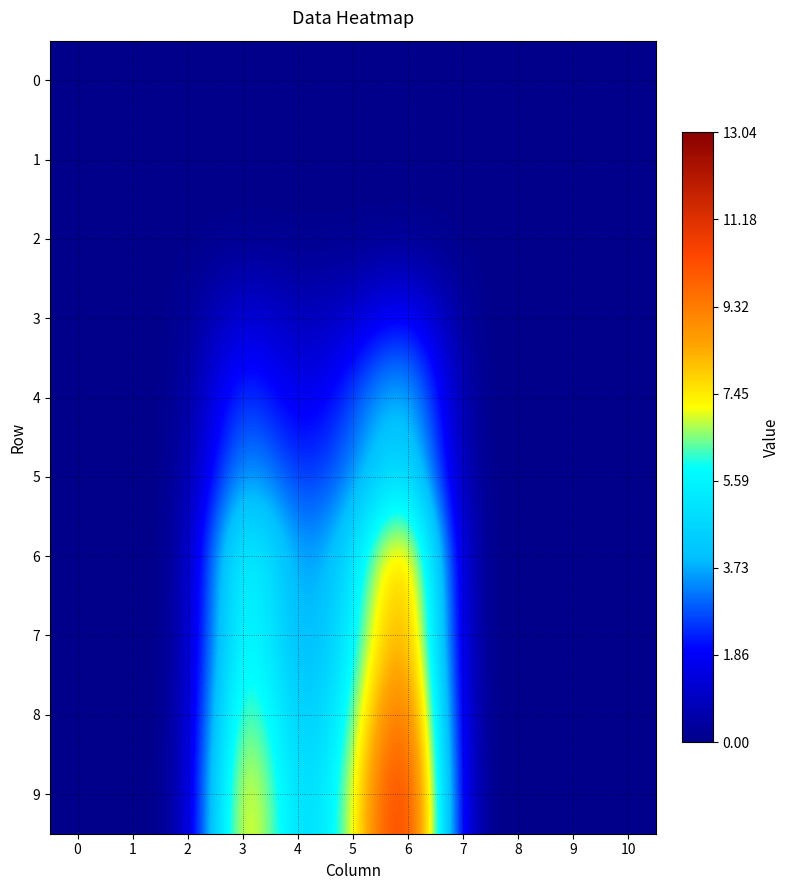

Reading left to right, extract all data points from this chart.

0: 0=0.0	1=0.0	2=0.0	3=0.0	4=0.0	5=0.0	6=0.0	7=0.0	8=0.0	9=0.0	10=0.0
1: 0=0.0	1=0.0	2=0.0	3=0.0	4=0.0	5=0.0	6=0.0	7=0.0	8=0.0	9=0.0	10=0.0
2: 0=0.0	1=0.0	2=0.0	3=0.0	4=0.0	5=0.0	6=0.0	7=0.0	8=0.0	9=0.0	10=0.0
3: 0=0.0	1=0.0	2=0.0	3=1.6	4=0.7	5=1.1	6=2.5	7=0.0	8=0.0	9=0.0	10=0.0
4: 0=0.0	1=0.0	2=0.0	3=3.2	4=1.2	5=2.7	6=4.8	7=0.0	8=0.0	9=0.0	10=0.0
5: 0=0.0	1=0.0	2=0.0	3=4.3	4=2.2	5=3.1	6=5.8	7=0.0	8=0.0	9=0.0	10=0.0
6: 0=0.0	1=0.0	2=0.0	3=7.0	4=2.9	5=4.6	6=9.8	7=0.0	8=0.0	9=0.0	10=0.0
7: 0=0.0	1=0.0	2=0.0	3=7.2	4=3.1	5=5.1	6=10.2	7=0.0	8=0.0	9=0.0	10=0.0
8: 0=0.0	1=0.0	2=0.0	3=8.2	4=3.5	5=5.9	6=11.7	7=0.0	8=0.0	9=0.0	10=0.0
9: 0=0.0	1=0.0	2=0.0	3=9.1	4=3.9	5=6.5	6=13.0	7=0.0	8=0.0	9=0.0	10=0.0